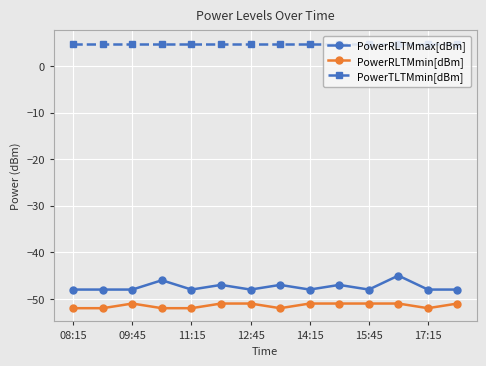

Does the chart display data point markers on the line(s)?

Yes